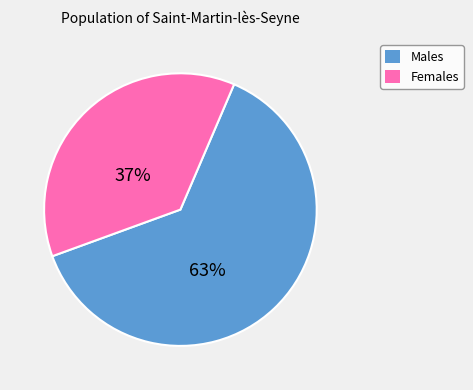

To the nearest percent, what is the difference between the largest and smallest slice percentages?

26%